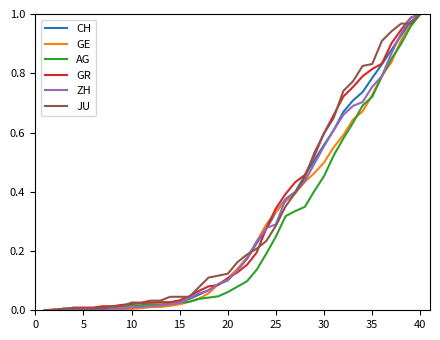

Reading right to left, list all the values displayed in this chart.

CH: 1.0	1.0	0.9	0.9	0.8	0.8	0.7	0.7	0.7	0.6	0.6	0.5	0.5	0.4	0.4	0.3	0.3	0.2	0.2	0.1	0.1	0.1	0.1	0.1	0.0	0.0	0.0	0.0	0.0	0.0	0.0	0.0	0.0	0.0	0.0	0.0	0.0	0.0	0.0	0.0
GE: 1.0	1.0	0.9	0.8	0.8	0.7	0.7	0.6	0.6	0.6	0.5	0.5	0.4	0.4	0.4	0.3	0.3	0.2	0.2	0.1	0.1	0.1	0.1	0.0	0.0	0.0	0.0	0.0	0.0	0.0	0.0	0.0	0.0	0.0	0.0	0.0	0.0	0.0	0.0	0.0
AG: 1.0	1.0	0.9	0.8	0.8	0.7	0.7	0.6	0.6	0.5	0.5	0.4	0.3	0.3	0.3	0.2	0.2	0.1	0.1	0.1	0.1	0.0	0.0	0.0	0.0	0.0	0.0	0.0	0.0	0.0	0.0	0.0	0.0	0.0	0.0	0.0	0.0	0.0	0.0	0.0
GR: 1.0	1.0	0.9	0.9	0.8	0.8	0.8	0.8	0.7	0.7	0.6	0.5	0.5	0.4	0.4	0.3	0.3	0.2	0.2	0.1	0.1	0.1	0.1	0.1	0.0	0.0	0.0	0.0	0.0	0.0	0.0	0.0	0.0	0.0	0.0	0.0	0.0	0.0	0.0	0.0
ZH: 1.0	1.0	0.9	0.9	0.8	0.8	0.7	0.7	0.7	0.6	0.6	0.5	0.4	0.4	0.4	0.3	0.3	0.2	0.2	0.1	0.1	0.1	0.1	0.1	0.0	0.0	0.0	0.0	0.0	0.0	0.0	0.0	0.0	0.0	0.0	0.0	0.0	0.0	0.0	0.0
JU: 1.0	1.0	1.0	0.9	0.9	0.8	0.8	0.8	0.7	0.6	0.6	0.5	0.4	0.4	0.4	0.3	0.2	0.2	0.2	0.2	0.1	0.1	0.1	0.1	0.0	0.0	0.0	0.0	0.0	0.0	0.0	0.0	0.0	0.0	0.0	0.0	0.0	0.0	0.0	0.0